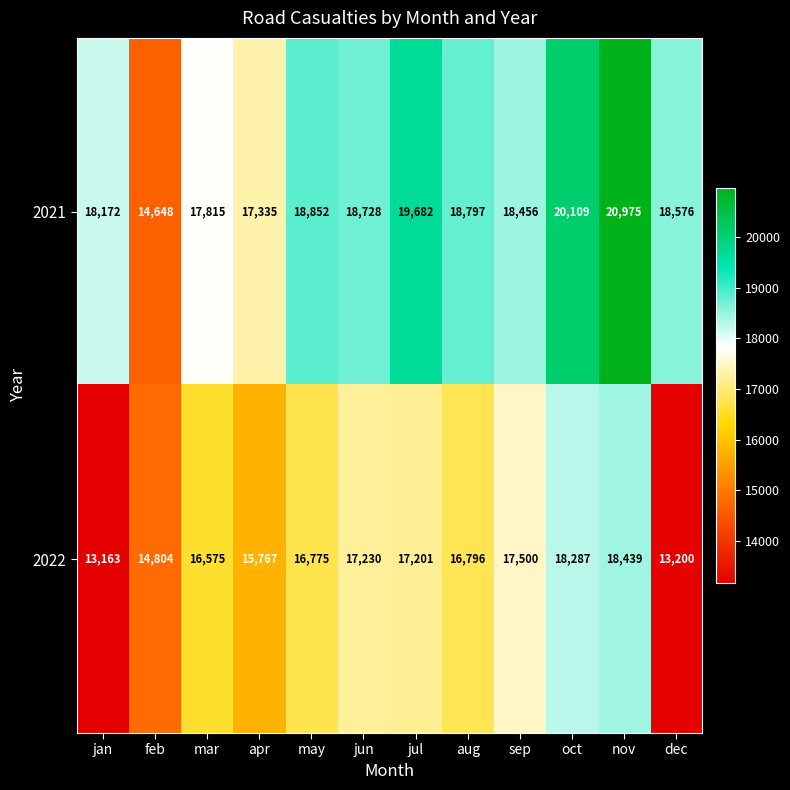

Rank the series at mar from highest to lowest value.

2021, 2022